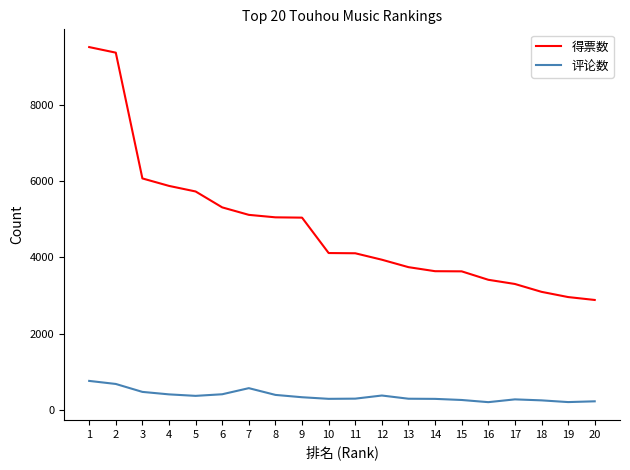

What is the difference between the 得票数 values at 16 and 3?

2657